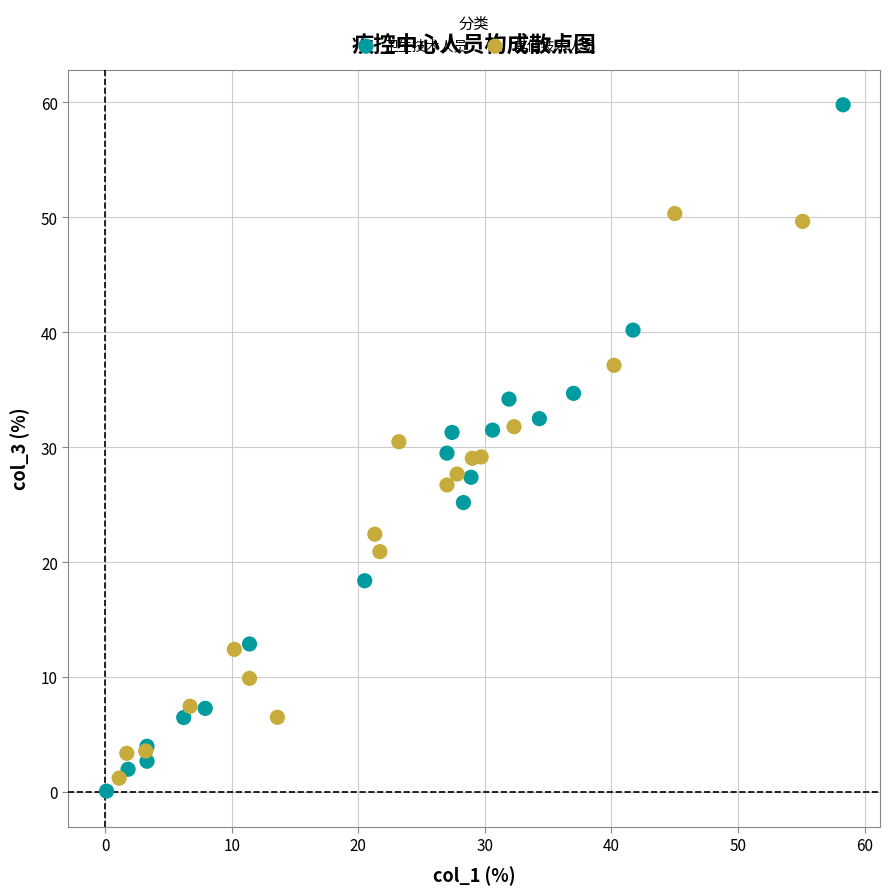

Which series reaches the maximum Y coordinate?

卫生技术人员